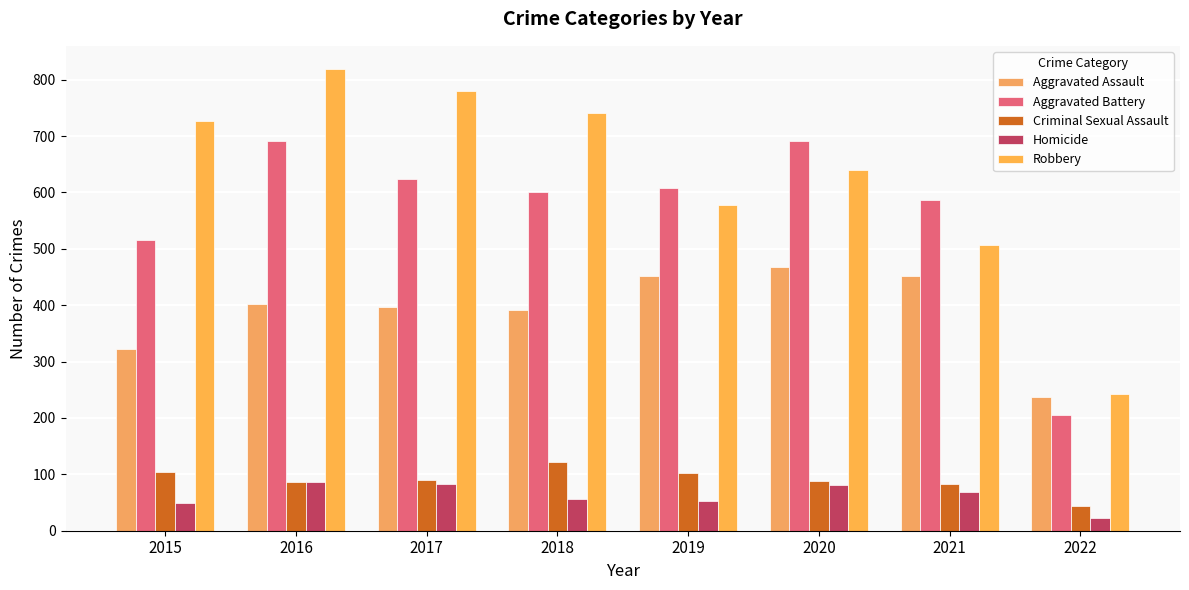

What is the value of the Homicide bar at the 7th from the left?

69